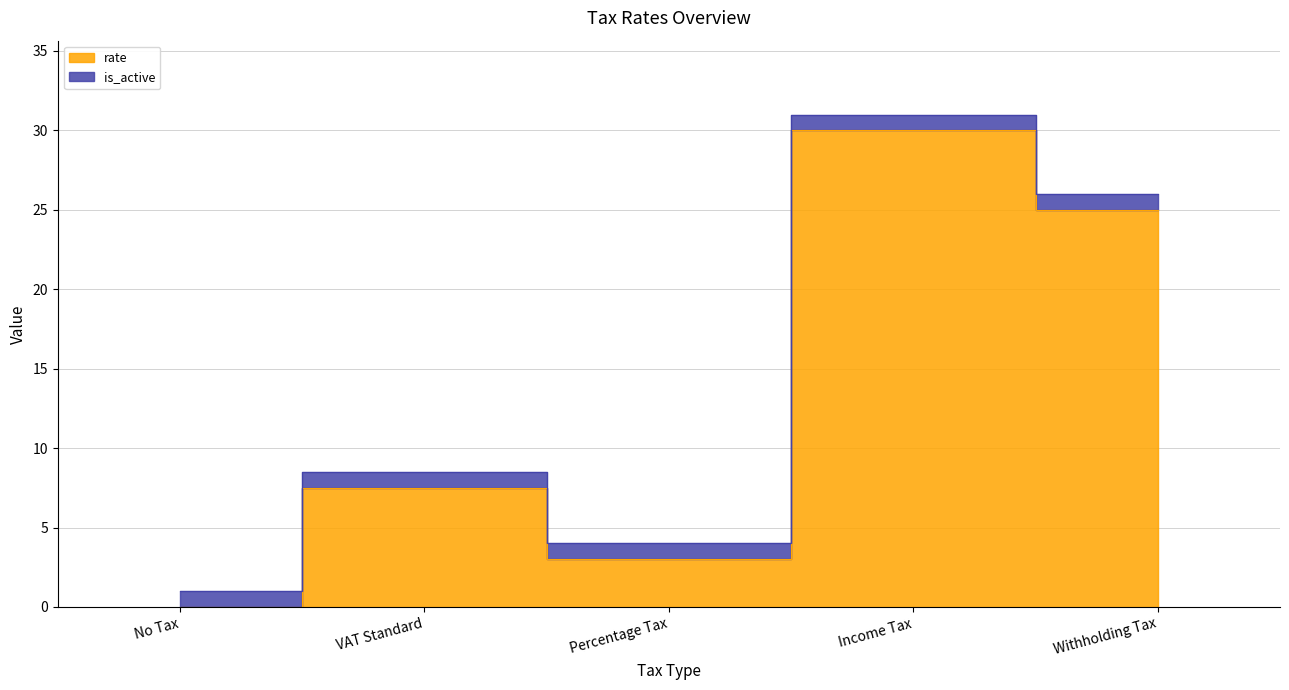

Rank the categories by value from lowest to highest.

No Tax, Percentage Tax, VAT Standard, Withholding Tax, Income Tax